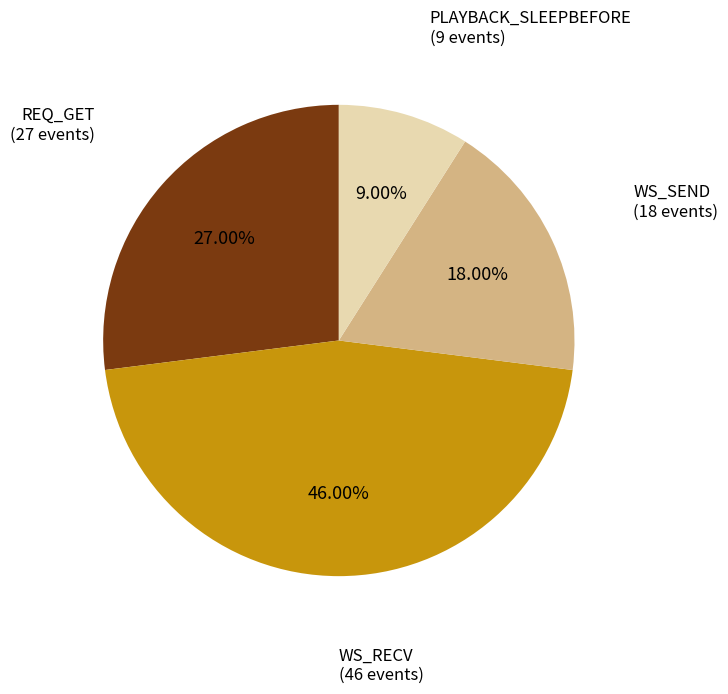

The PLAYBACK_SLEEPBEFORE slice represents 9% of the pie. True or false?

True